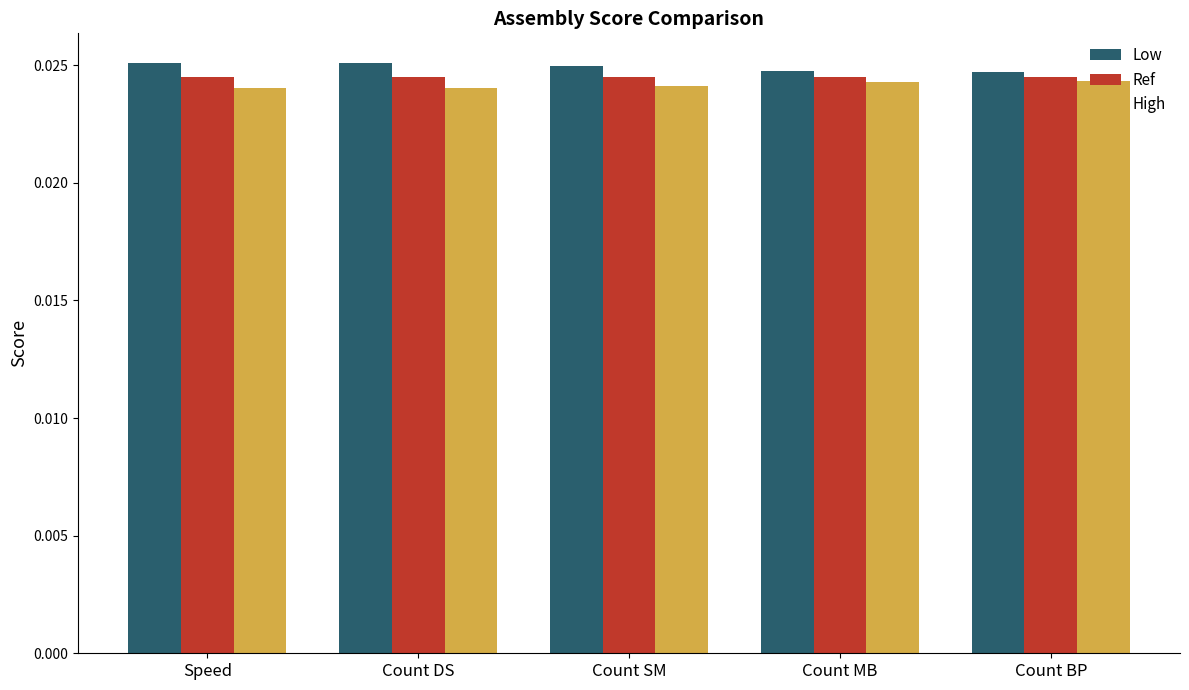

Is the value of High at Count SM greater than the value of Low at Count SM?

No